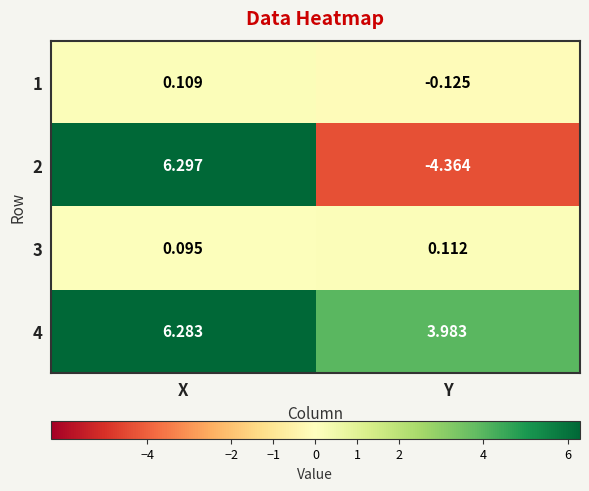

What is the spread (max minus min) of values at X?

6.2